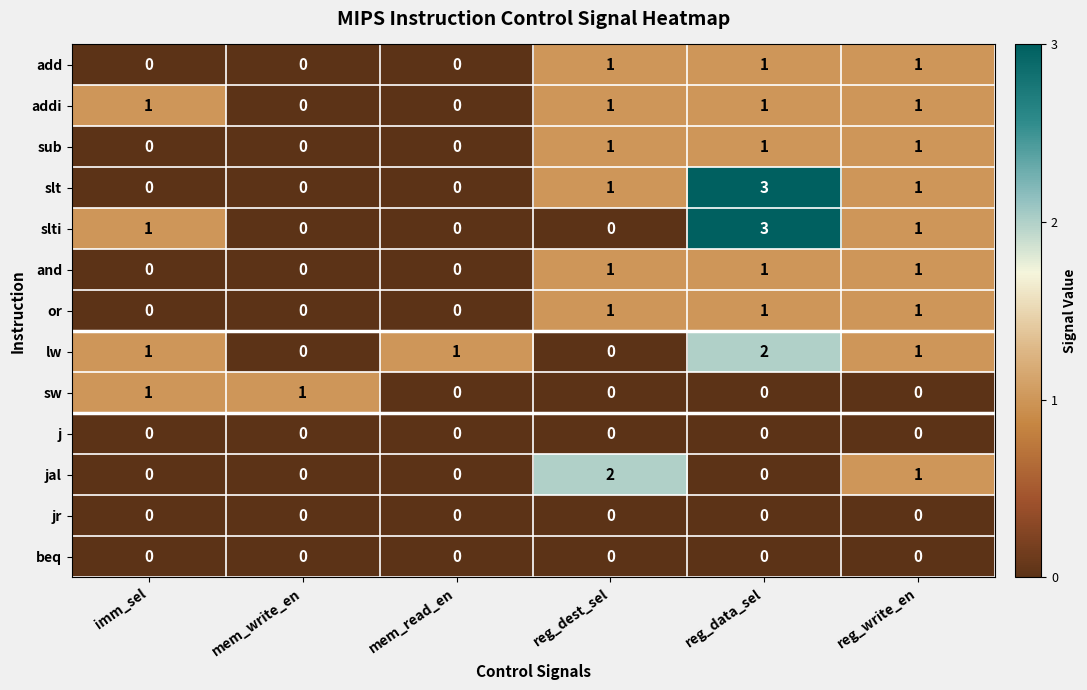

What is the sum of all lw values?

5